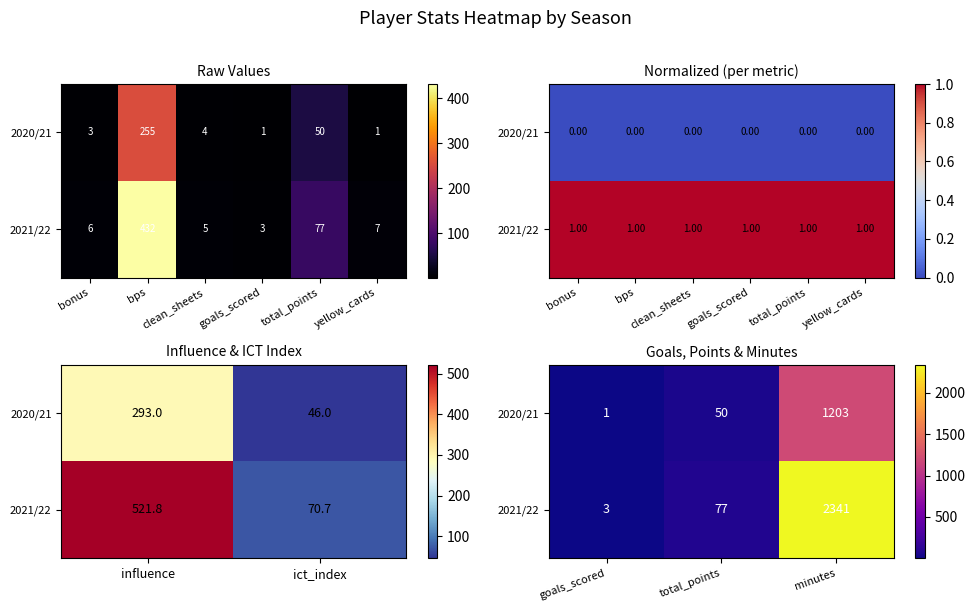

At which label does 2021/22 reach its minimum?

goals_scored